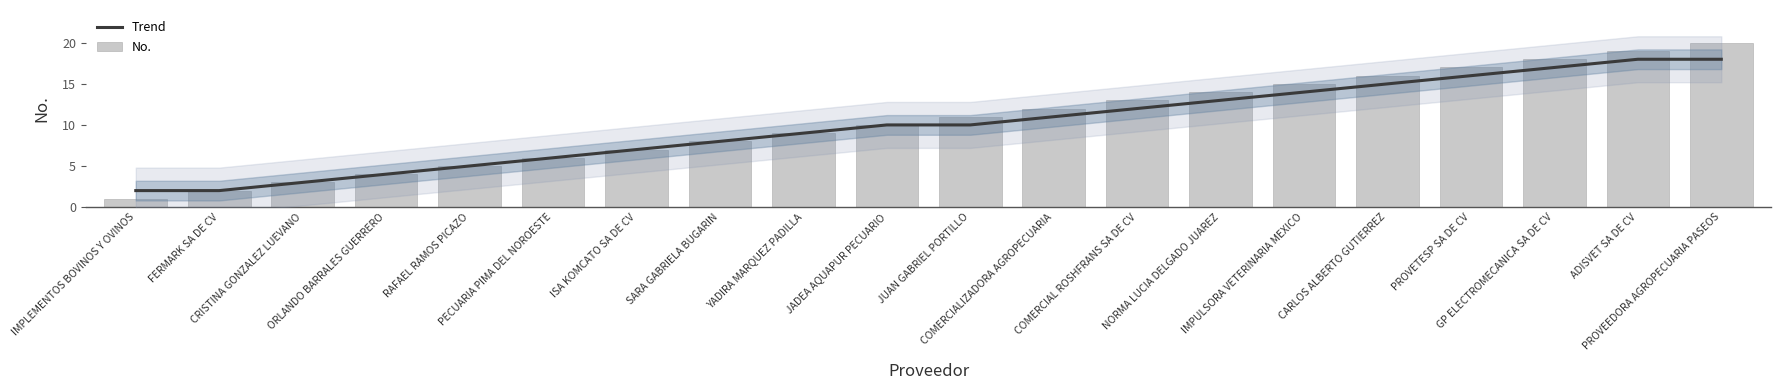

At PROVETESP SA DE CV, list the series in order from smallest to largest.

Trend, No.